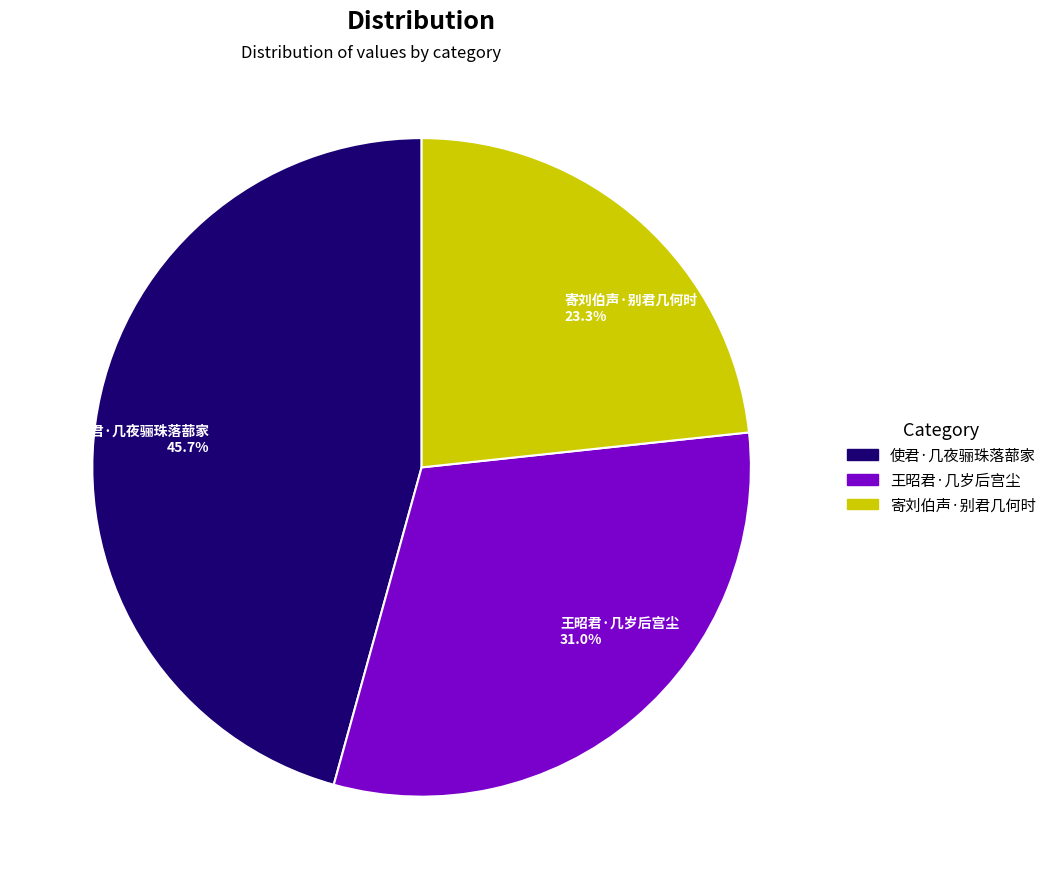

Combined, do 王昭君·几岁后宫尘 and 使君·几夜骊珠落蔀家 account for over 50%?

Yes